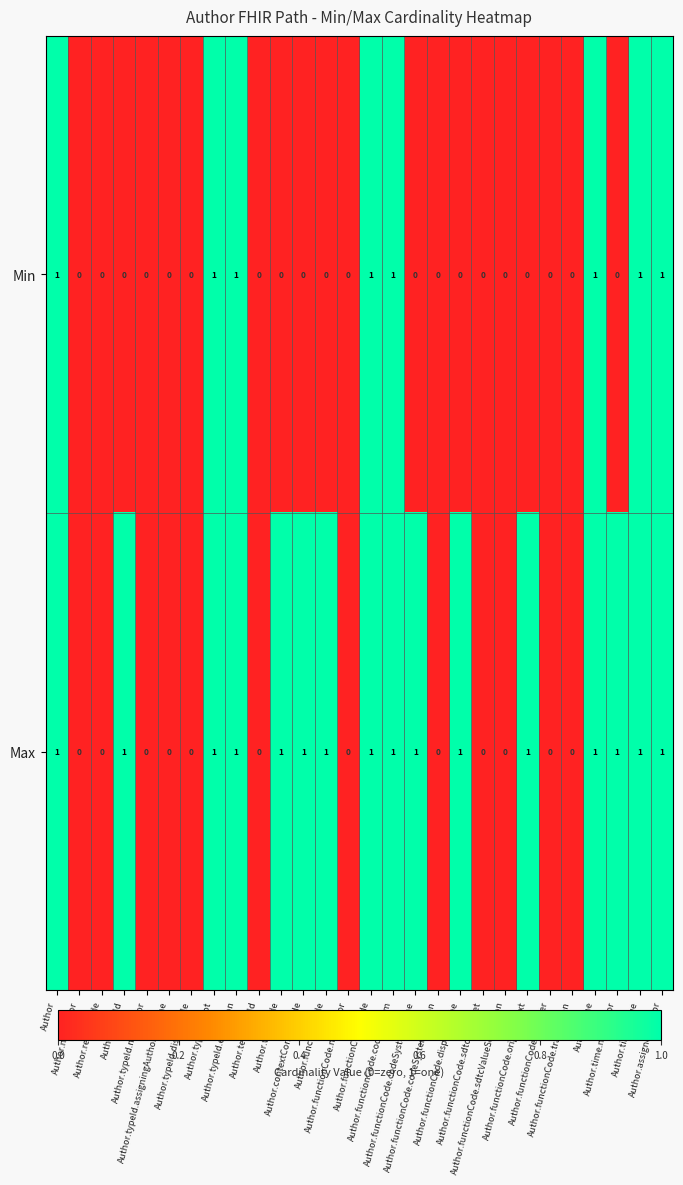

Count the number of data series in this chart.

2